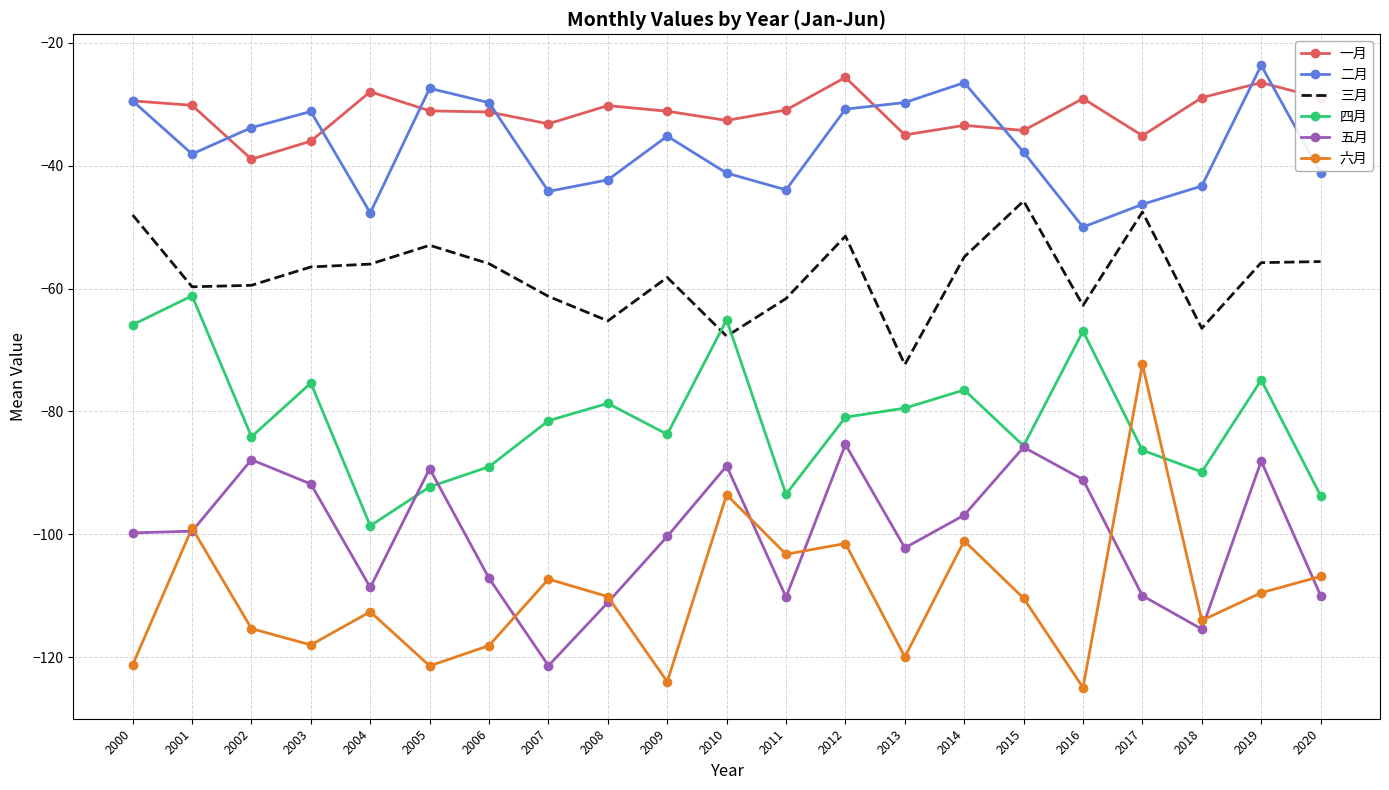

Which series has the largest total across all categories?

一月